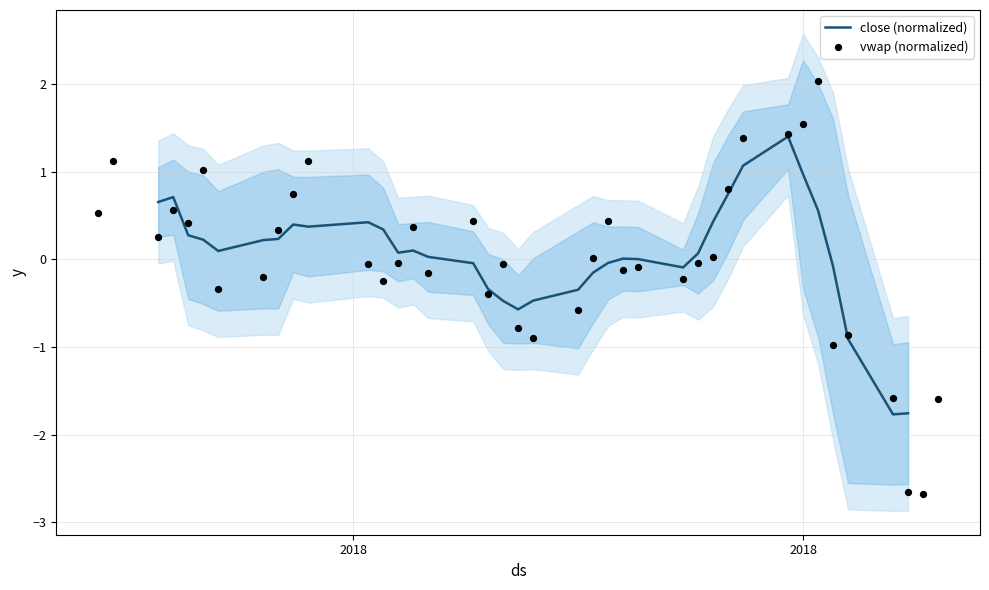

Which series reaches the minimum Y coordinate?

vwap (normalized)